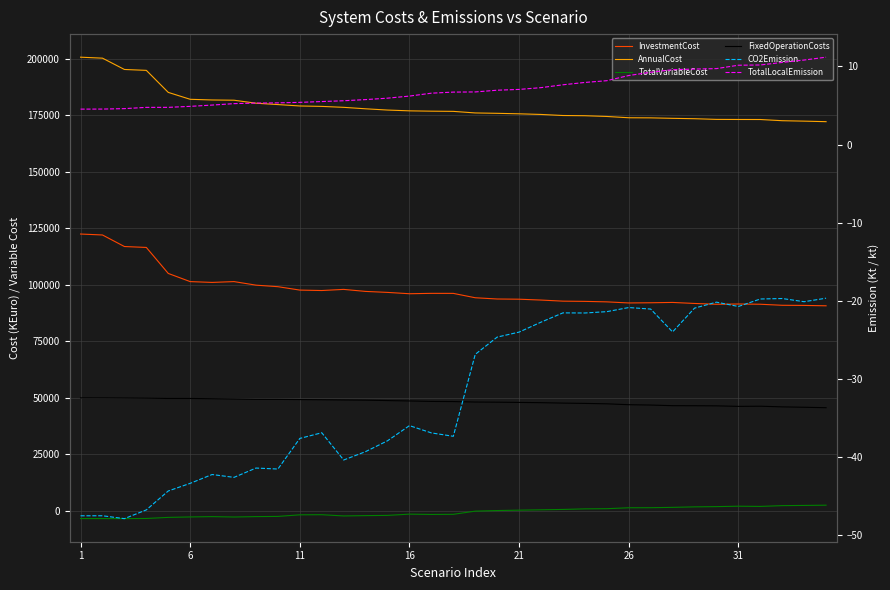

At which category does FixedOperationCosts reach its first local valley?

21